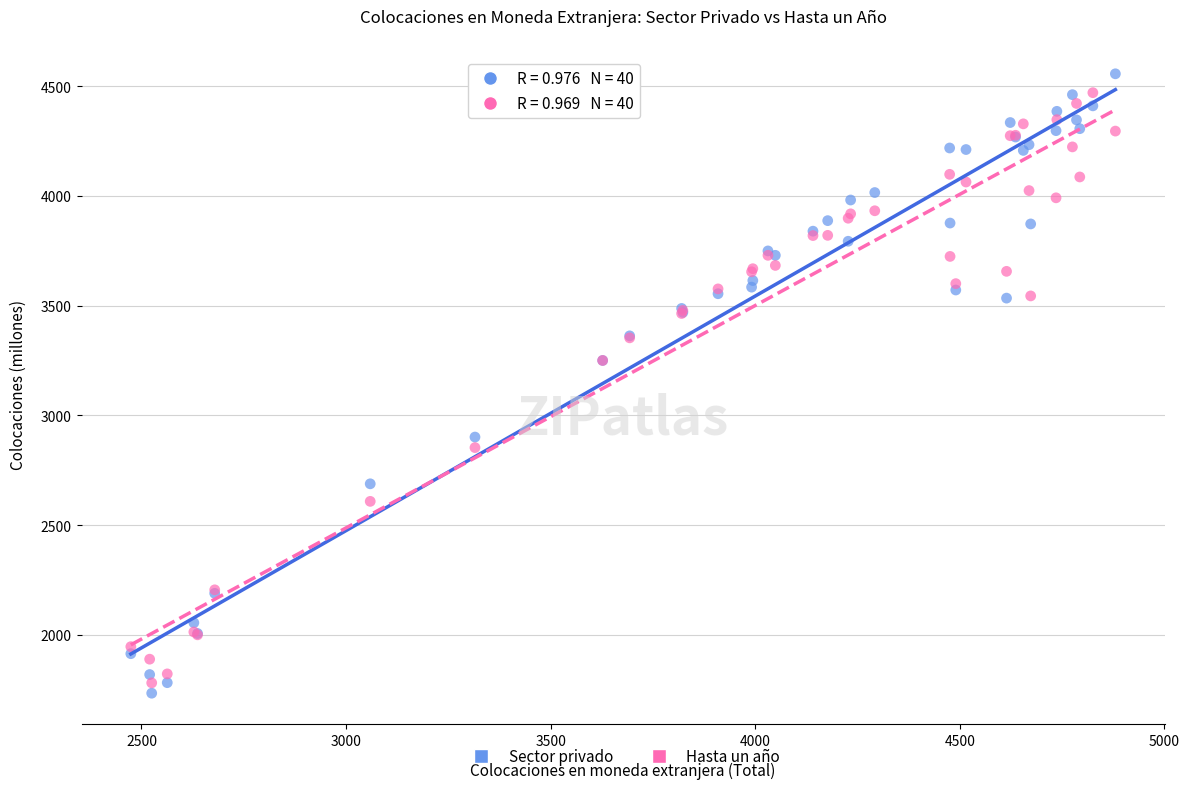

What are all the series names shown in the legend?

Sector privado, Hasta un año